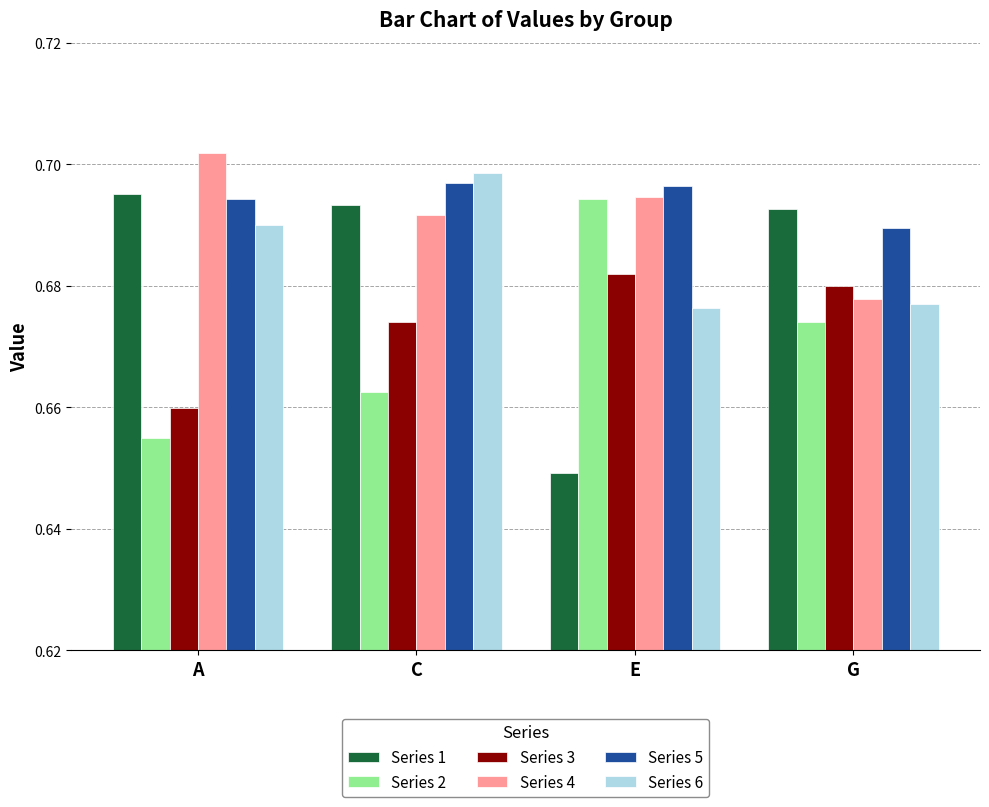

At how many categories does at least one series exceed 0?

4